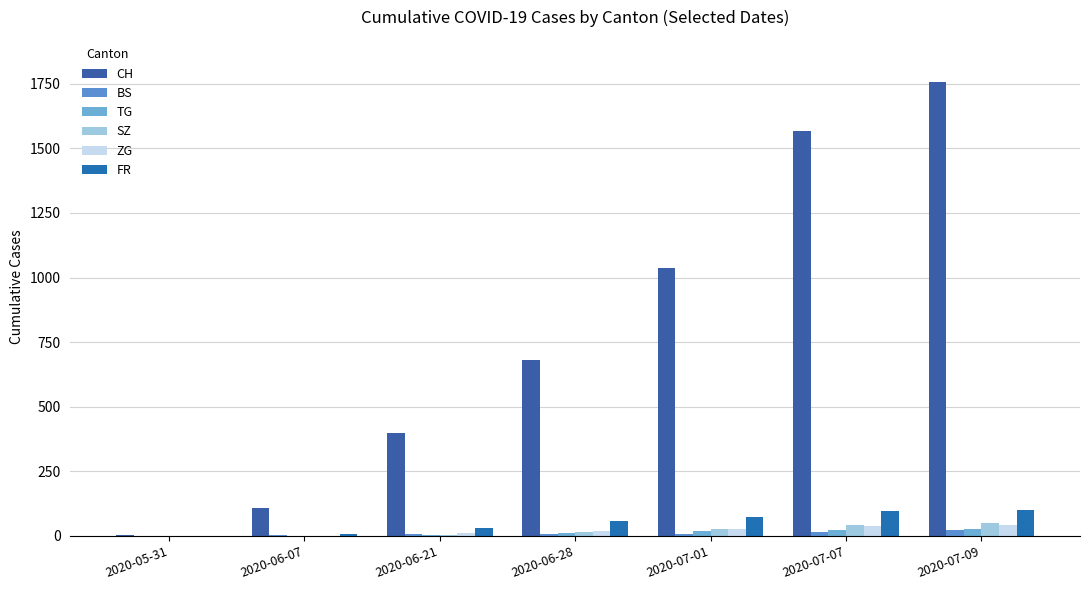

Which series has the largest total across all categories?

CH